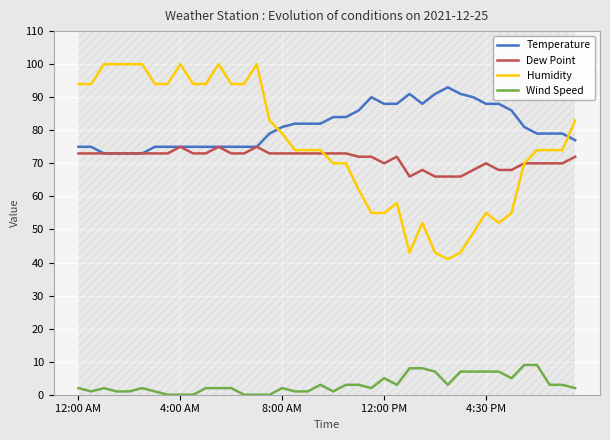

True or false: Wind Speed has more than 0 interior local peaks.

True